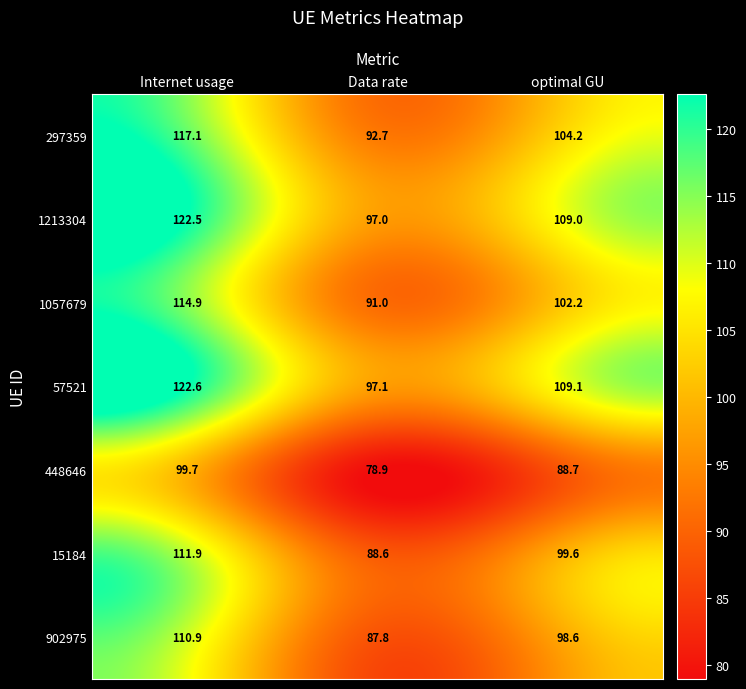

What is the difference between the maximum and minimum values in the 902975 series?

23.1